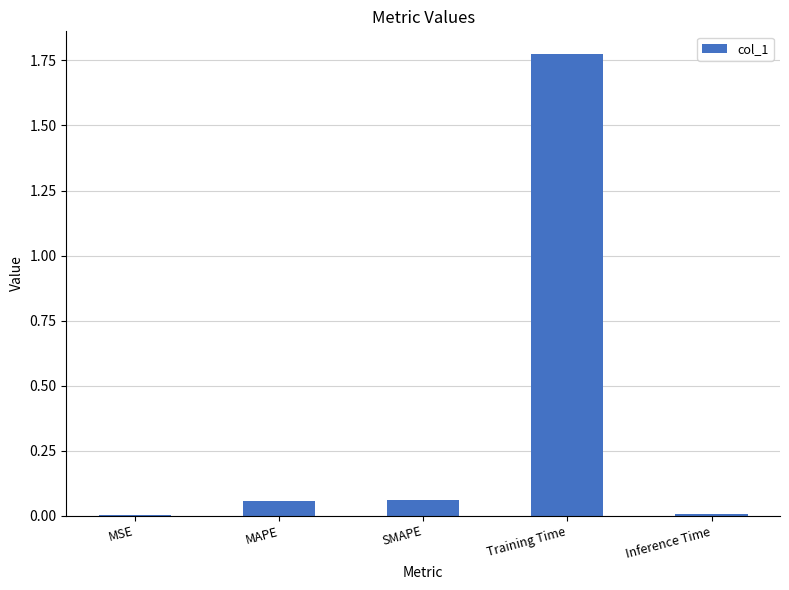

Are the bars horizontal?

No